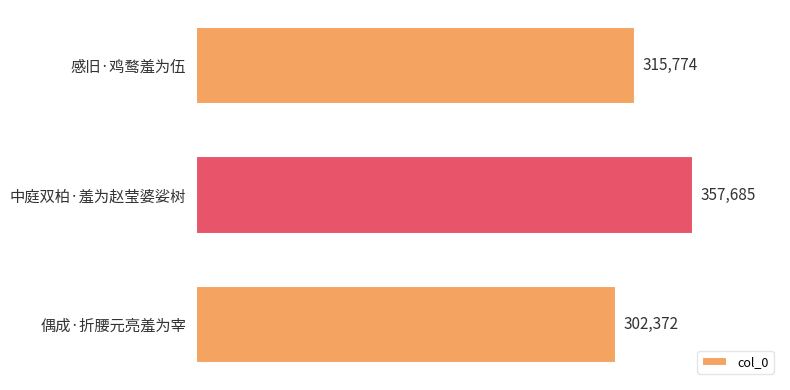

How many values are between 302372 and 357685?

3